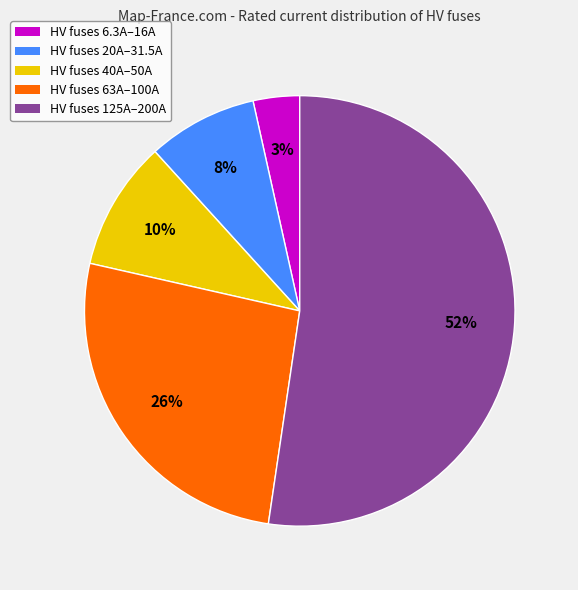

Is it true that HV fuses 40A–50A is 10% of the pie?

True